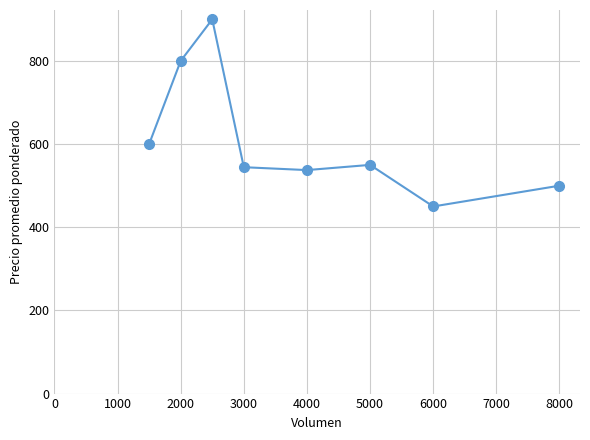

How many points are higher than both their immediate neighbors (excluding endpoints)?

2